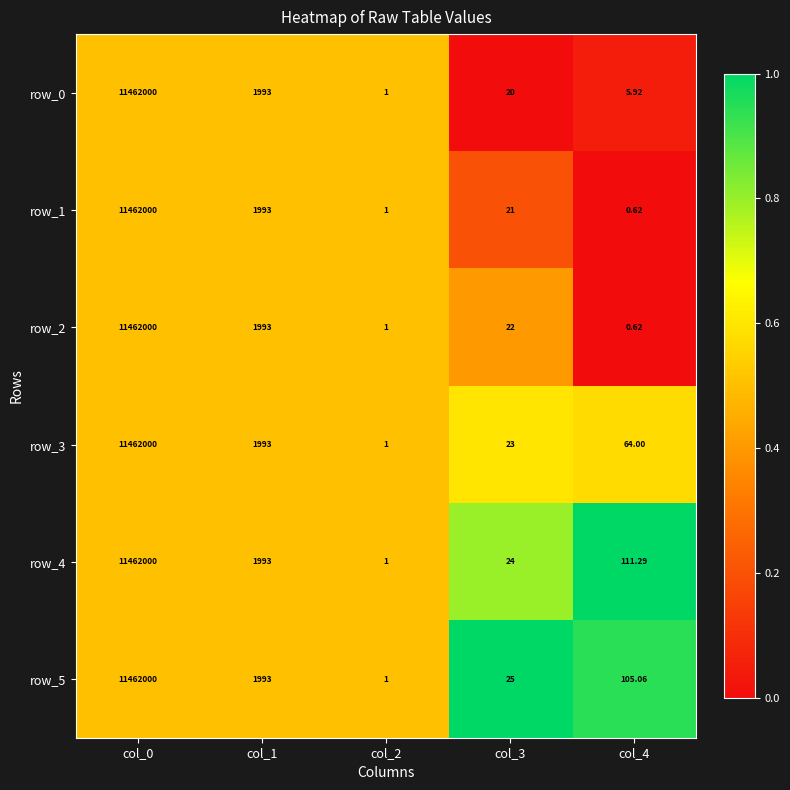

What is the average value of the row_4 series?

2292825.9